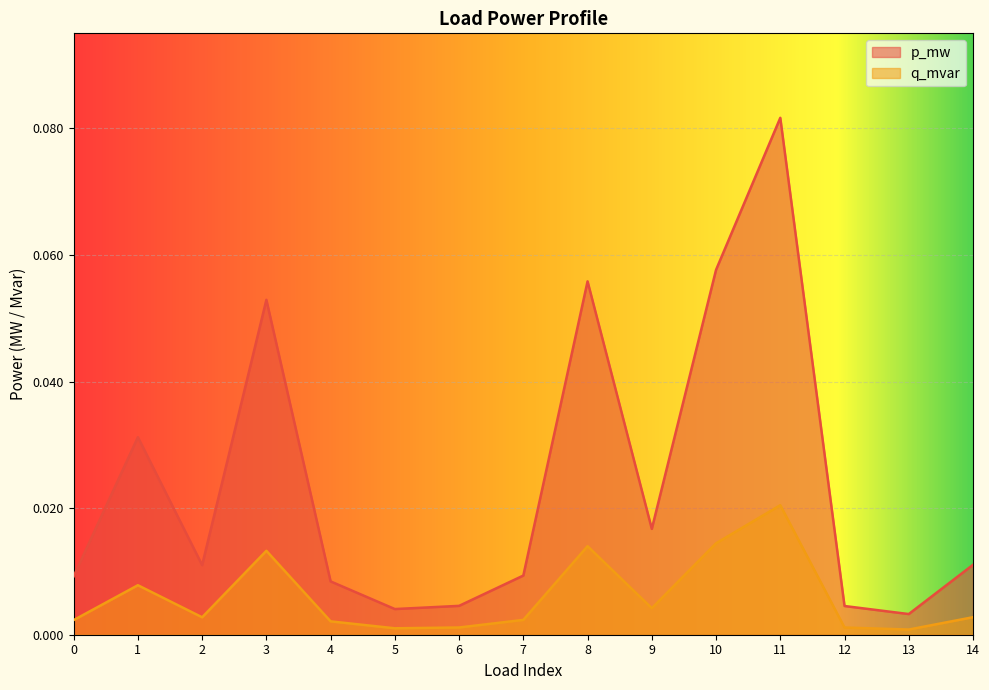

Reading right to left, what are all the values shown in this chart?

p_mw: 14=0.0	13=0.0	12=0.0	11=0.1	10=0.1	9=0.0	8=0.1	7=0.0	6=0.0	5=0.0	4=0.0	3=0.1	2=0.0	1=0.0	0=0.0
q_mvar: 14=0.0	13=0.0	12=0.0	11=0.0	10=0.0	9=0.0	8=0.0	7=0.0	6=0.0	5=0.0	4=0.0	3=0.0	2=0.0	1=0.0	0=0.0